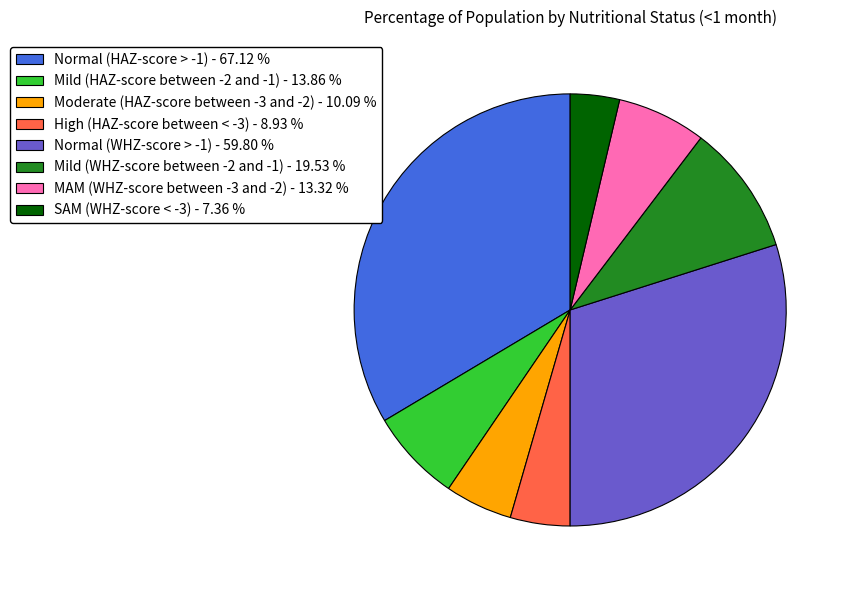

The Normal (HAZ-score > -1) slice represents 34% of the pie. True or false?

True